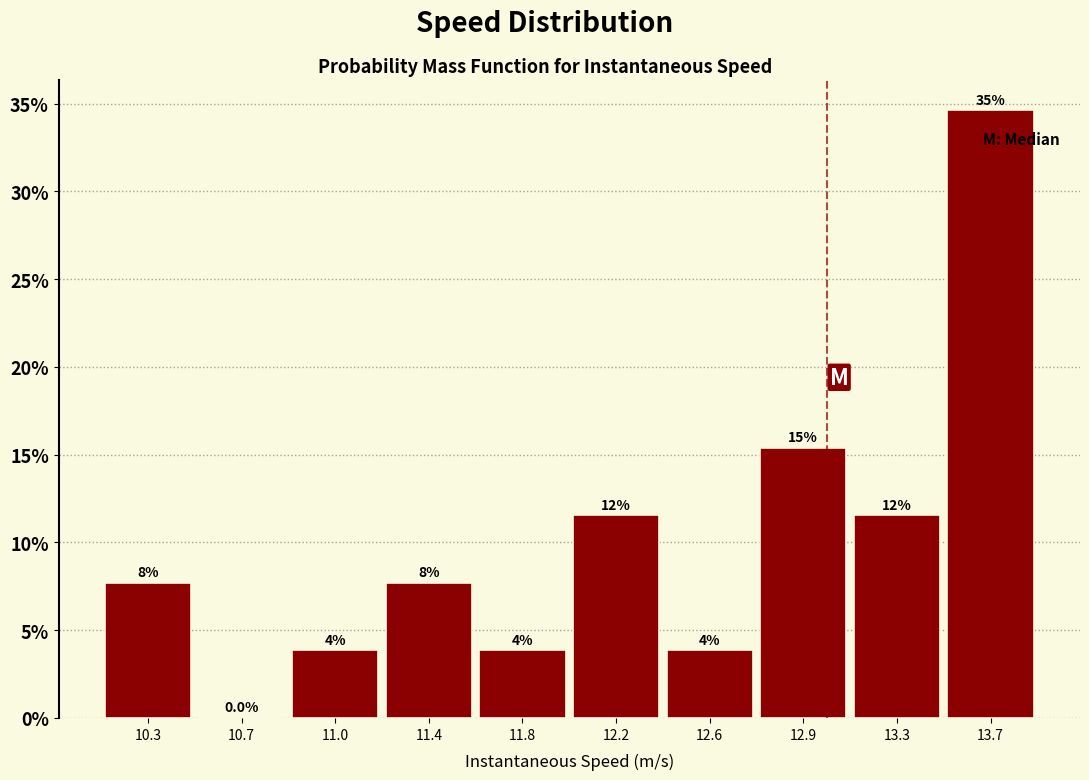

Are the bars horizontal?

No